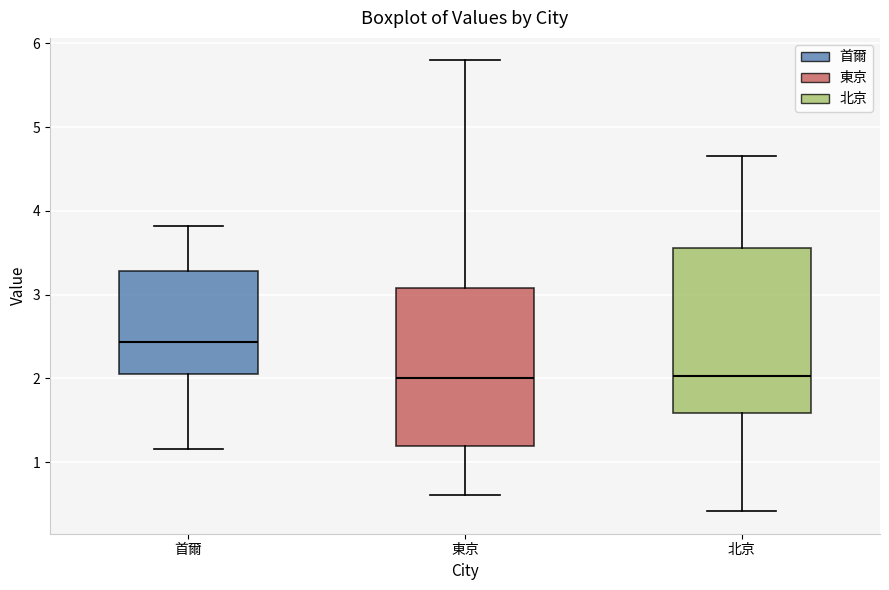

Where is the lower edge of the box for 東京 on the y-axis? The values are not printed on the chart, so give them approximately, as read against the axis.

1.2